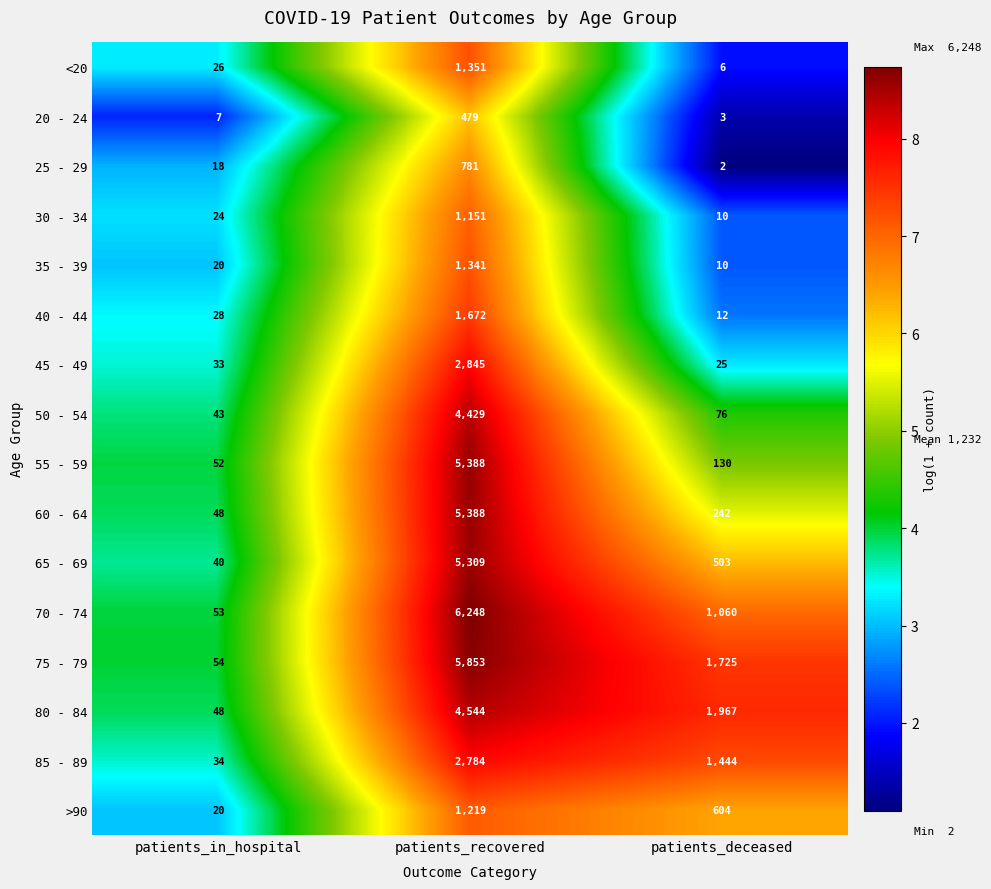

Rank the categories by 80 - 84 value from lowest to highest.

patients_in_hospital, patients_deceased, patients_recovered